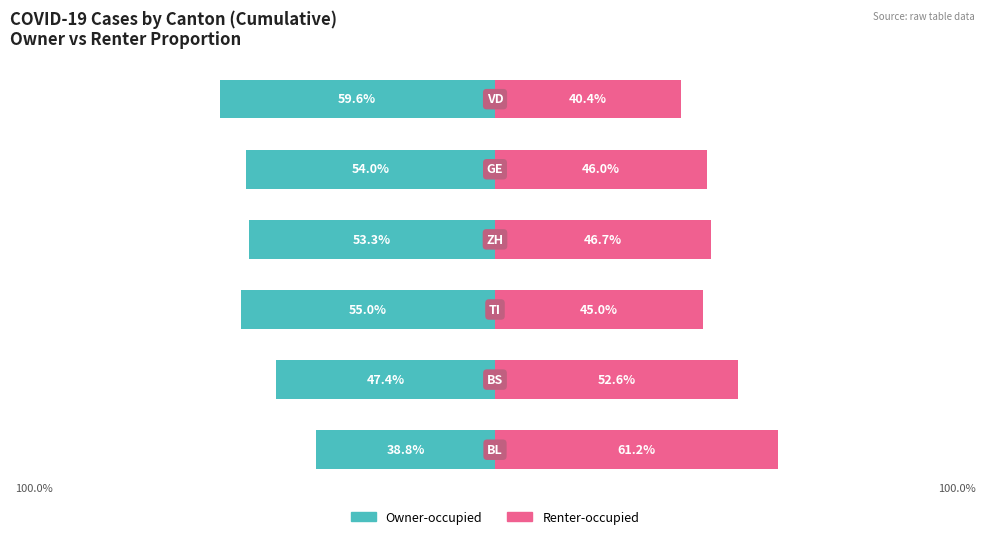

Which series has the widest spread of values?

Renter-occupied